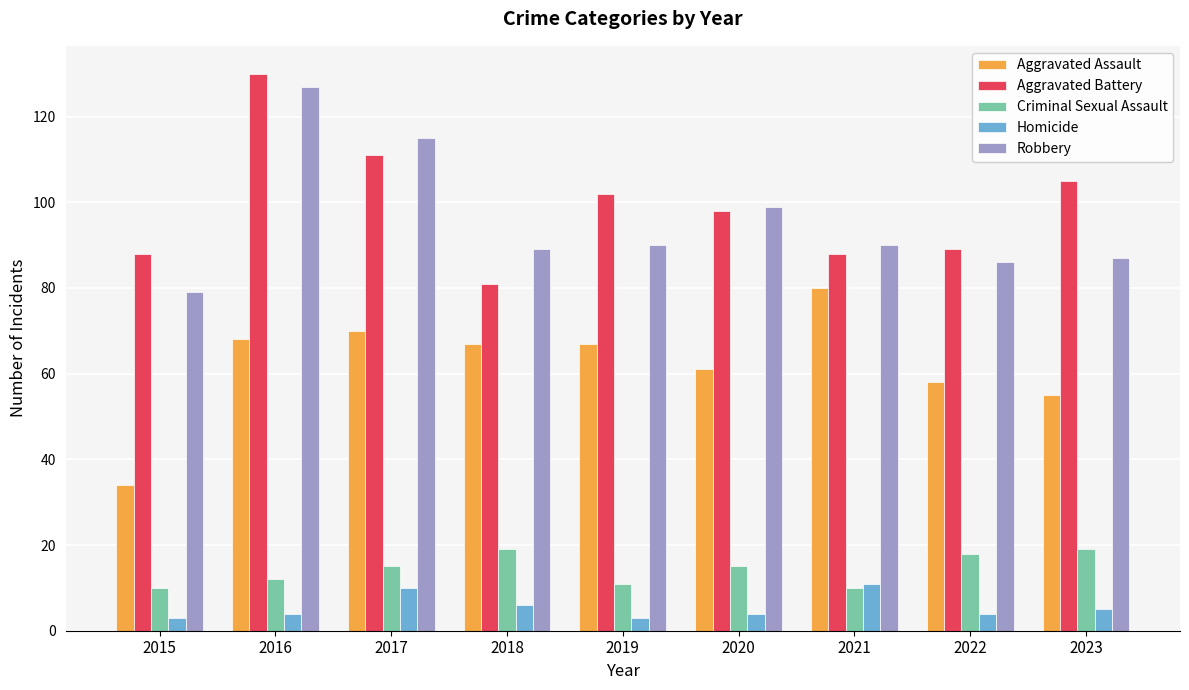

Reading right to left, what are all the values shown in this chart?

Aggravated Assault: 2023=55	2022=58	2021=80	2020=61	2019=67	2018=67	2017=70	2016=68	2015=34
Aggravated Battery: 2023=105	2022=89	2021=88	2020=98	2019=102	2018=81	2017=111	2016=130	2015=88
Criminal Sexual Assault: 2023=19	2022=18	2021=10	2020=15	2019=11	2018=19	2017=15	2016=12	2015=10
Homicide: 2023=5	2022=4	2021=11	2020=4	2019=3	2018=6	2017=10	2016=4	2015=3
Robbery: 2023=87	2022=86	2021=90	2020=99	2019=90	2018=89	2017=115	2016=127	2015=79